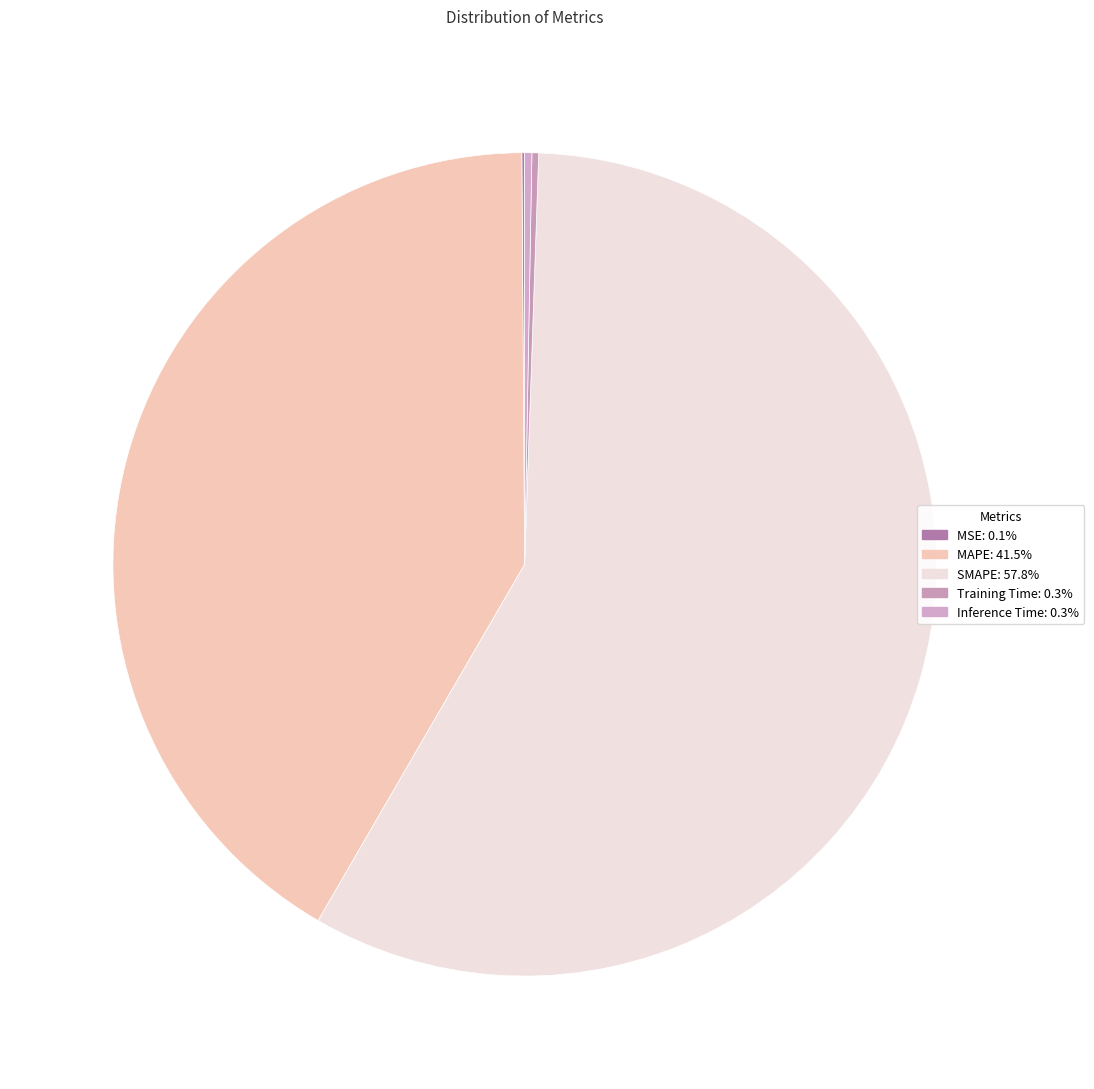

How many slices are in this pie chart?

5